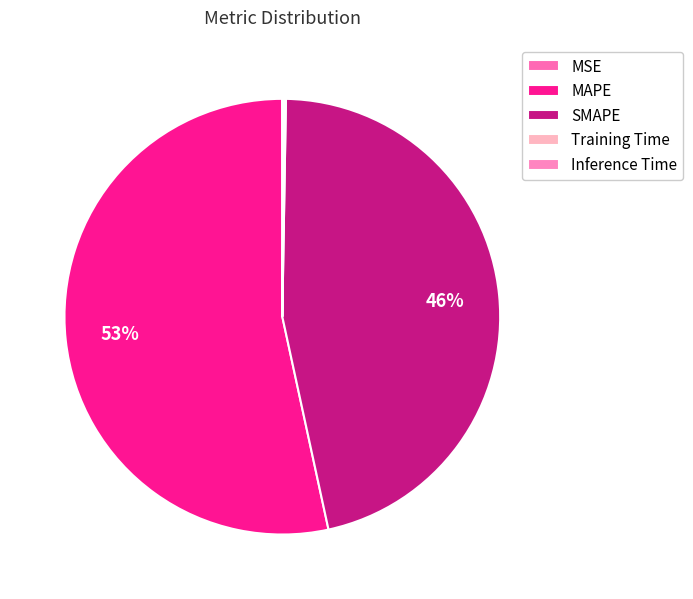

Rank the categories by value from lowest to highest.

MSE, Training Time, Inference Time, SMAPE, MAPE